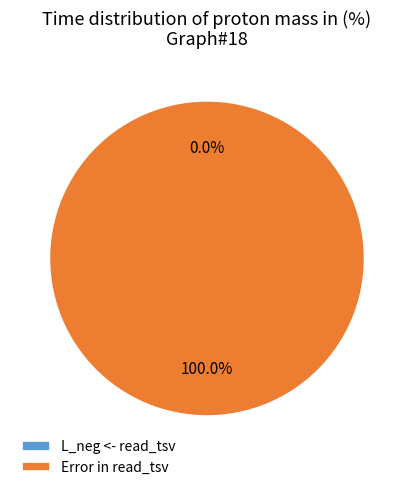

To the nearest percent, what is the average slice percentage?

50%